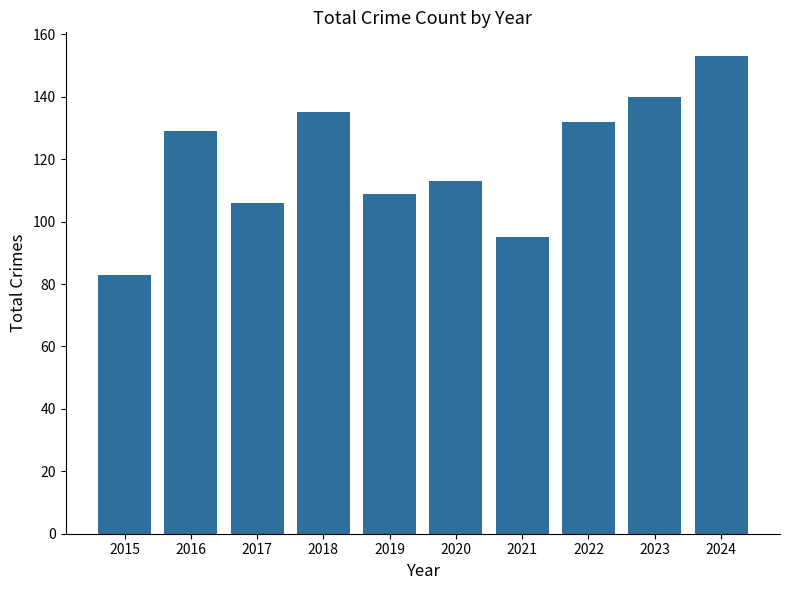

What is the value of the 9th bar from the left?

140